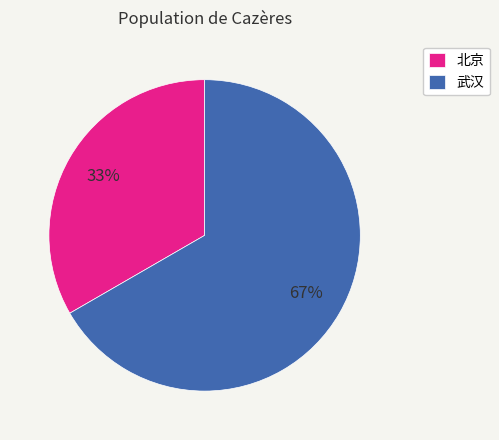

What is the largest slice in the pie chart?

武汉